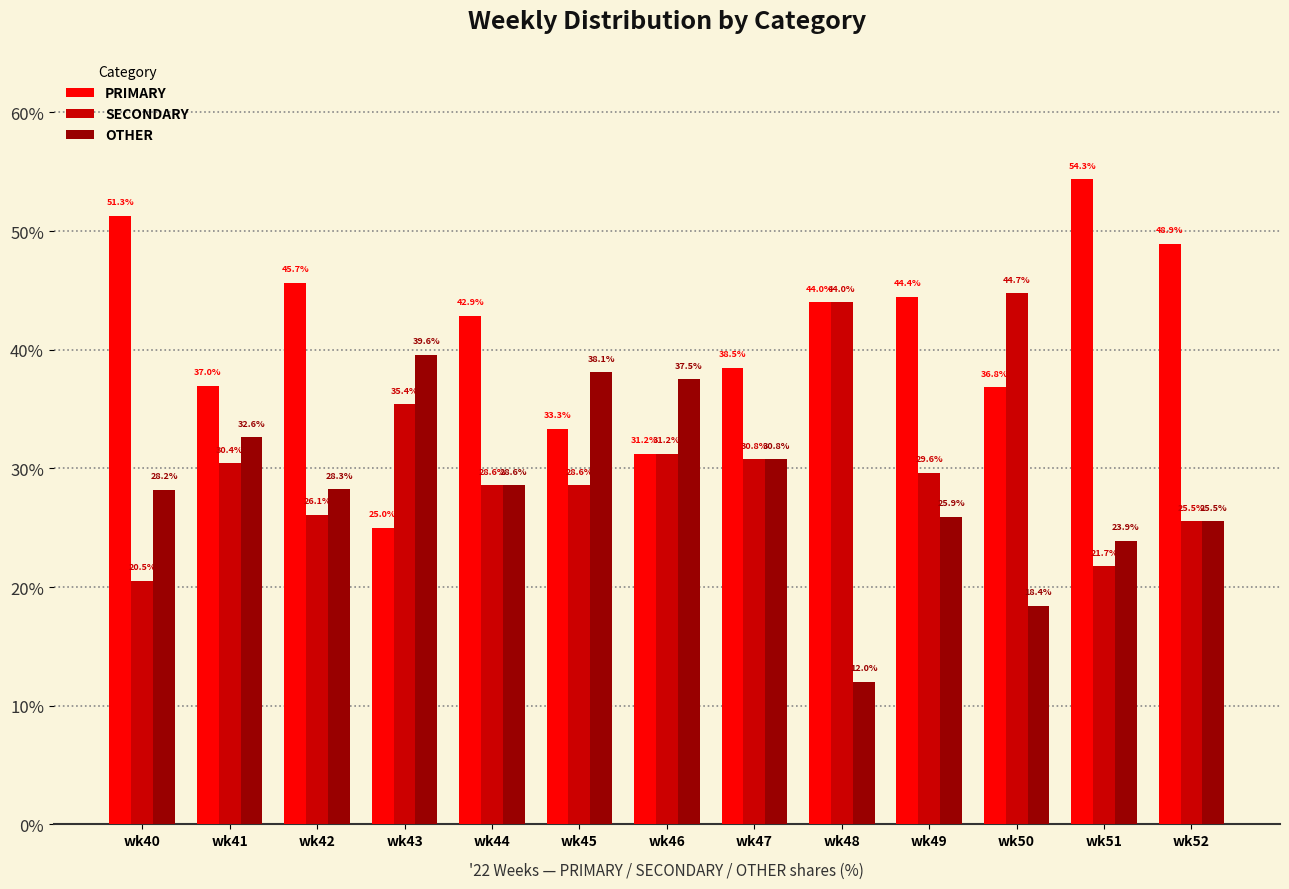

Which category has the highest value across all series?

wk51